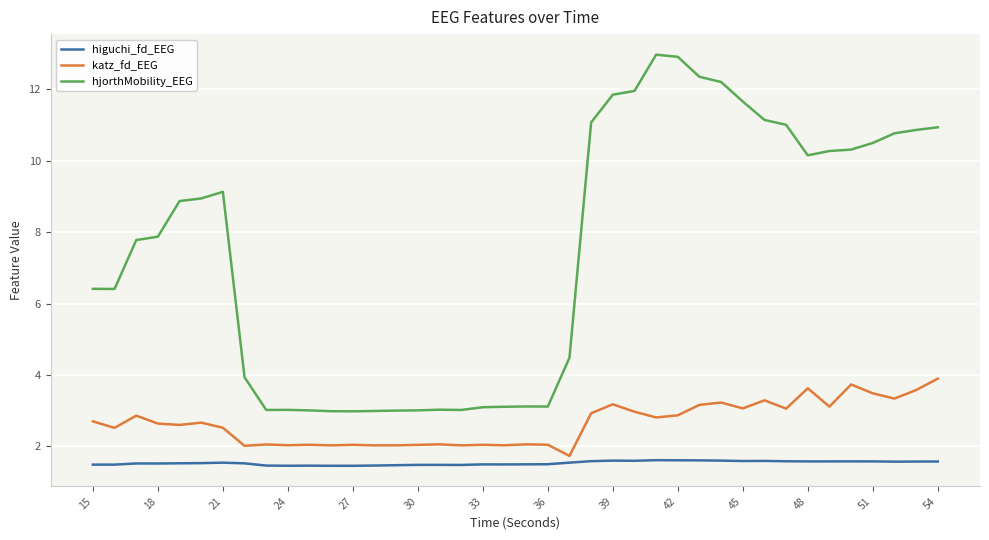

What is the minimum value shown in the chart?

1.5